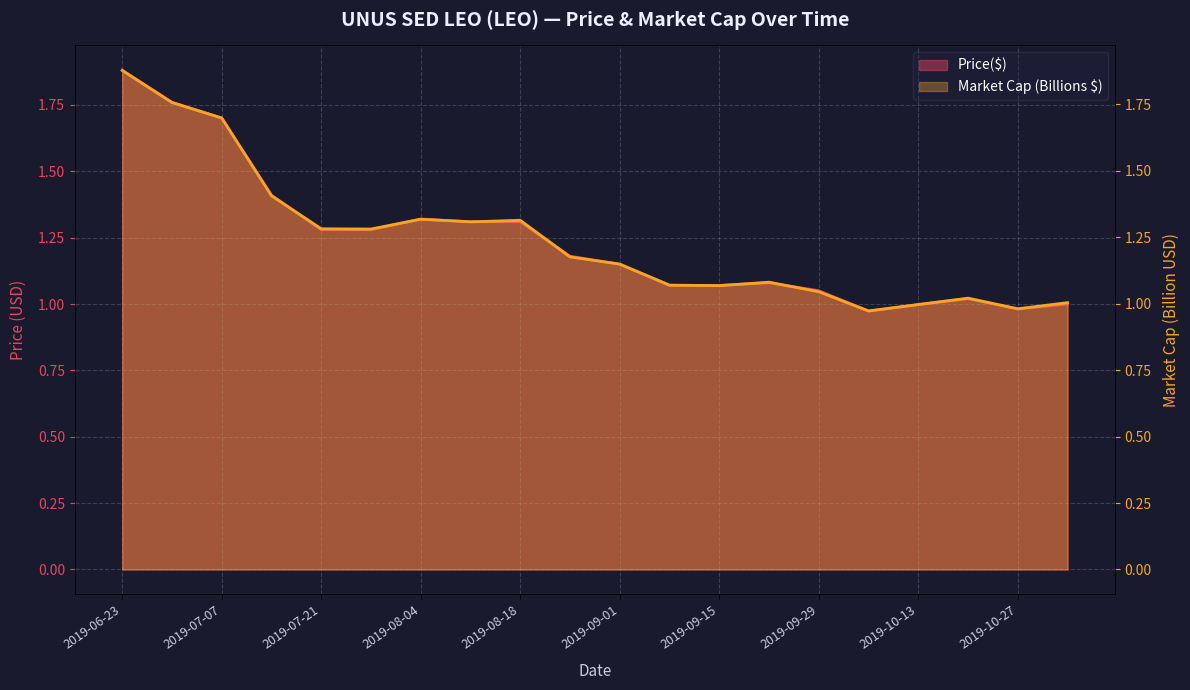

Which category has the lowest value across all series?

2019-10-06